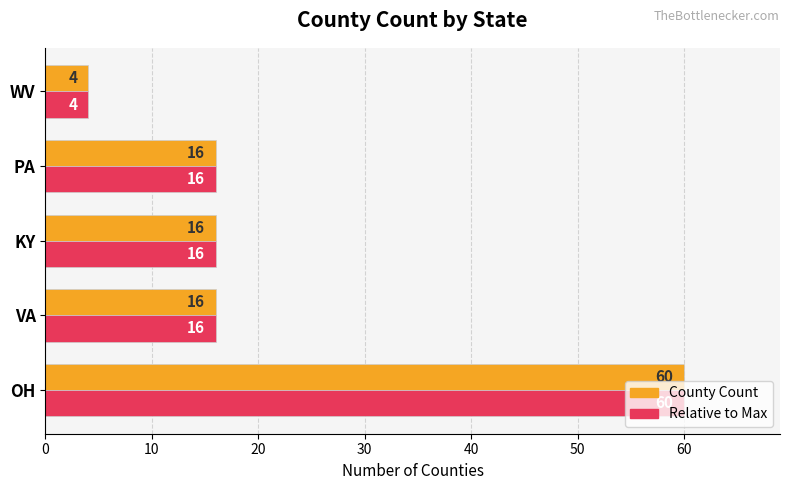

Is it true that County Count equals 16 at KY?

True